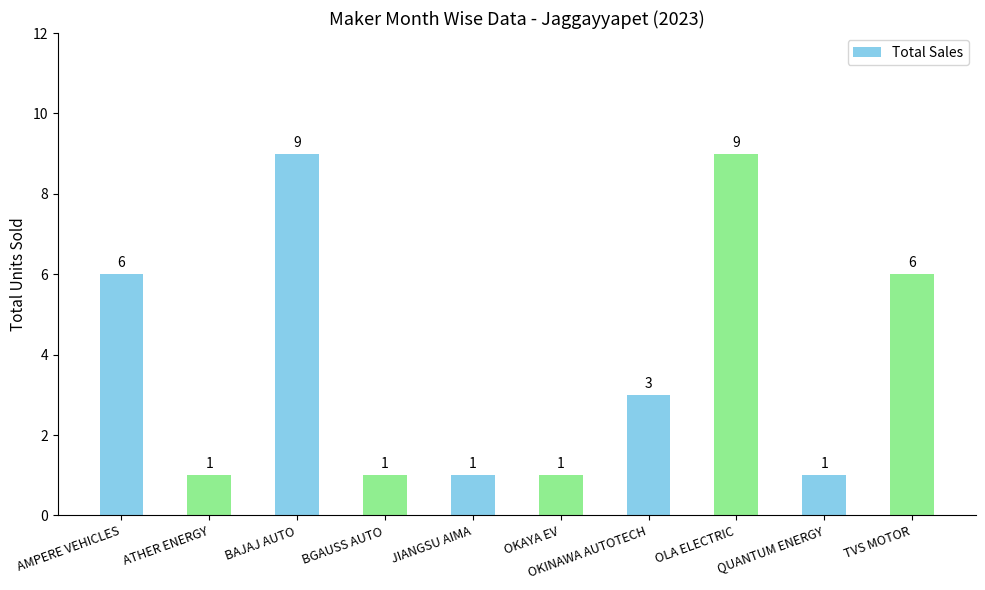

Between TVS MOTOR and BAJAJ AUTO, which is larger?

BAJAJ AUTO